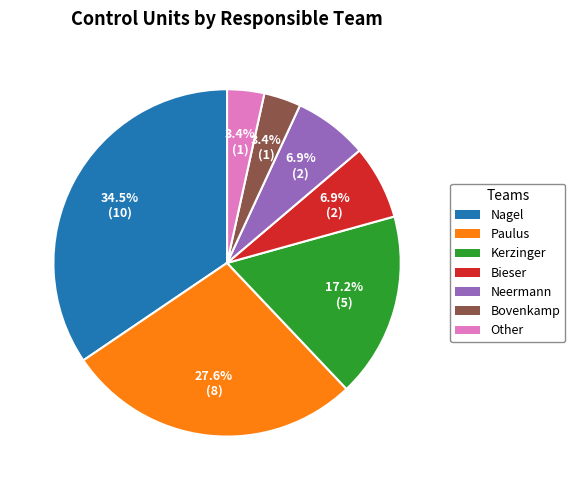

Which category has the biggest portion of the pie?

Nagel